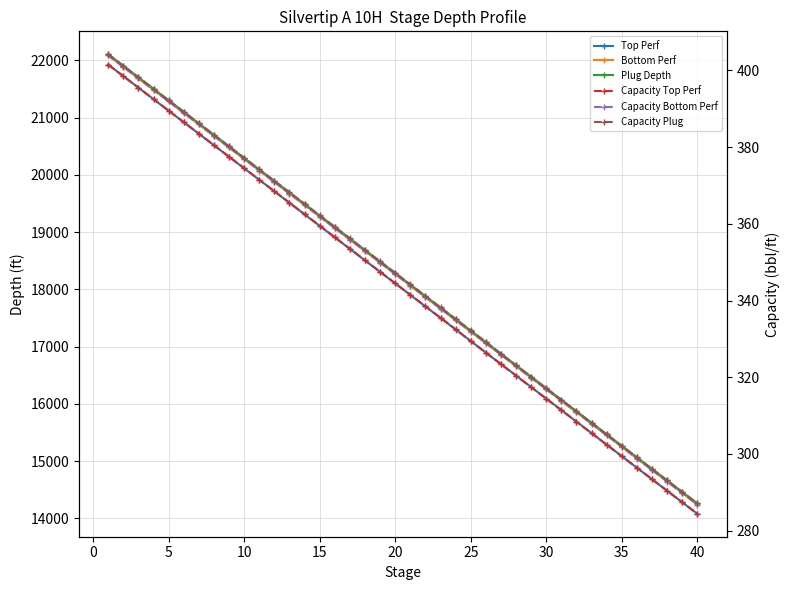

Is this an area chart (filled region under the line)?

No